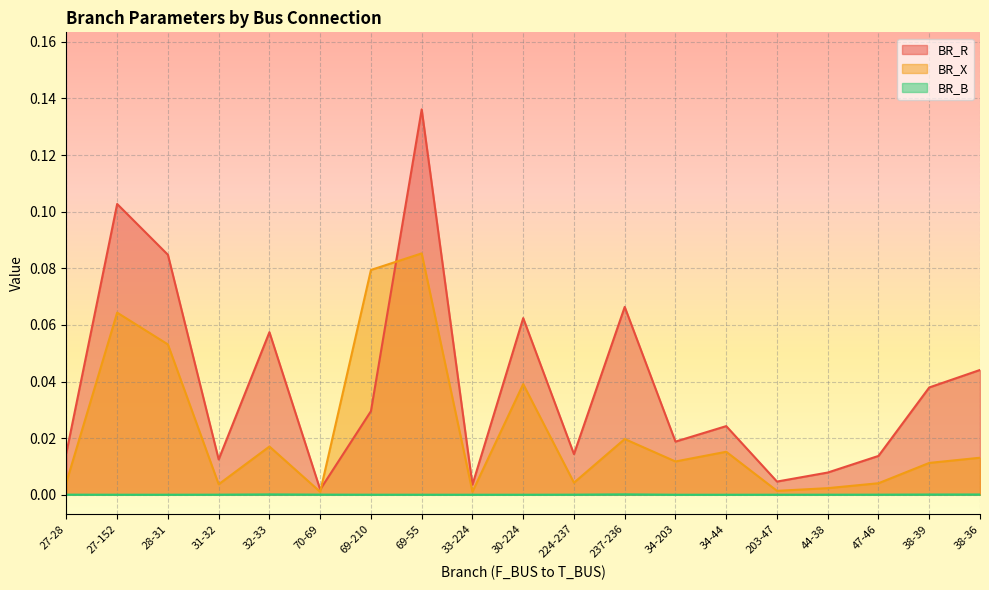

True or false: BR_X and BR_B intersect in this chart.

False